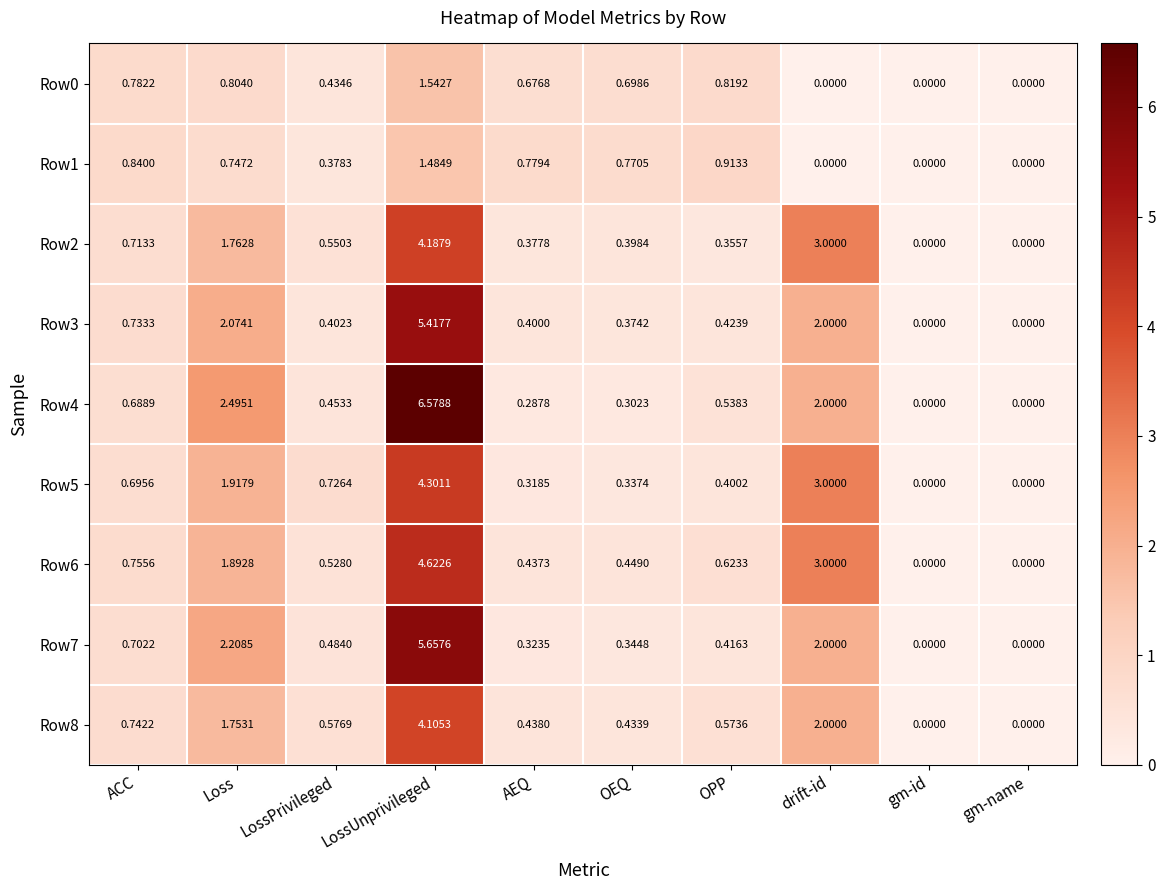

At which category does the chart reach its peak across all series?

LossUnprivileged